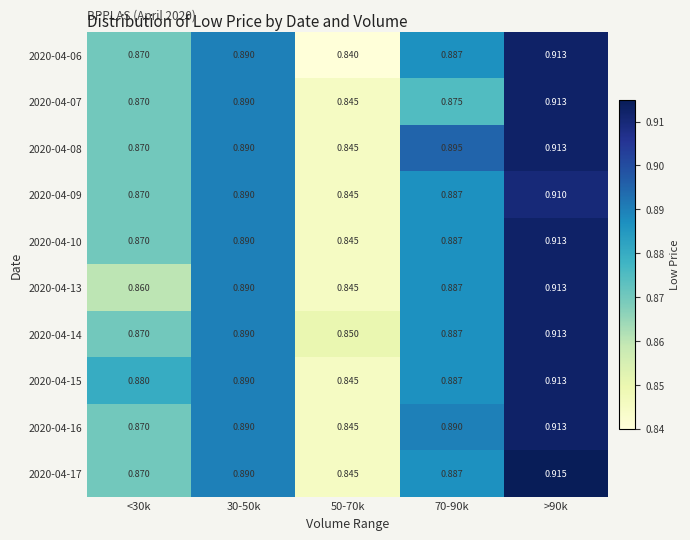

Which series has the widest spread of values?

2020-04-06